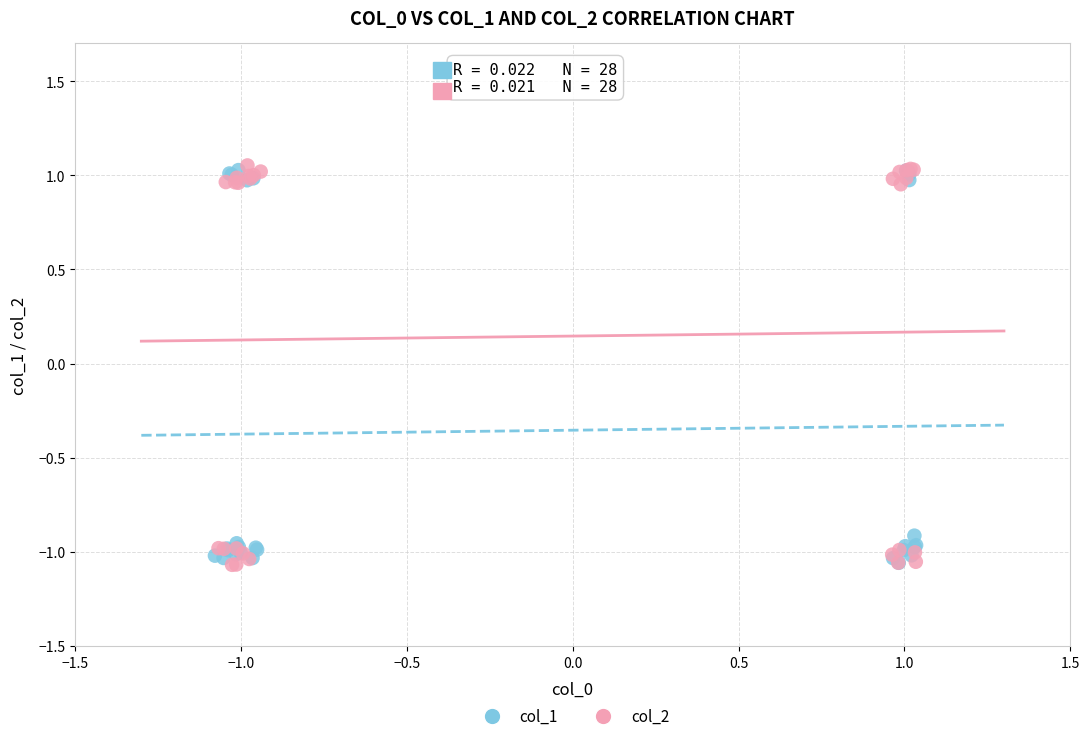

What are all the series names shown in the legend?

col_1, col_2